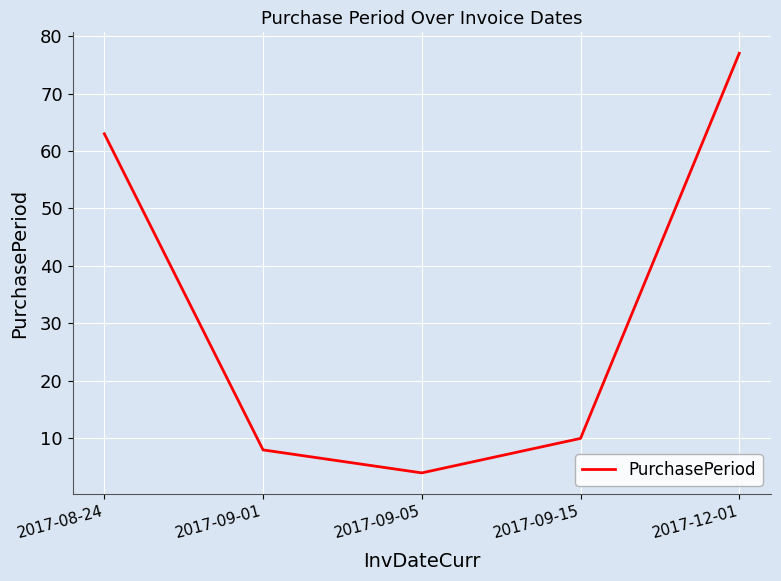

What is the difference between the values at 2017-09-01 and 2017-09-15?

2